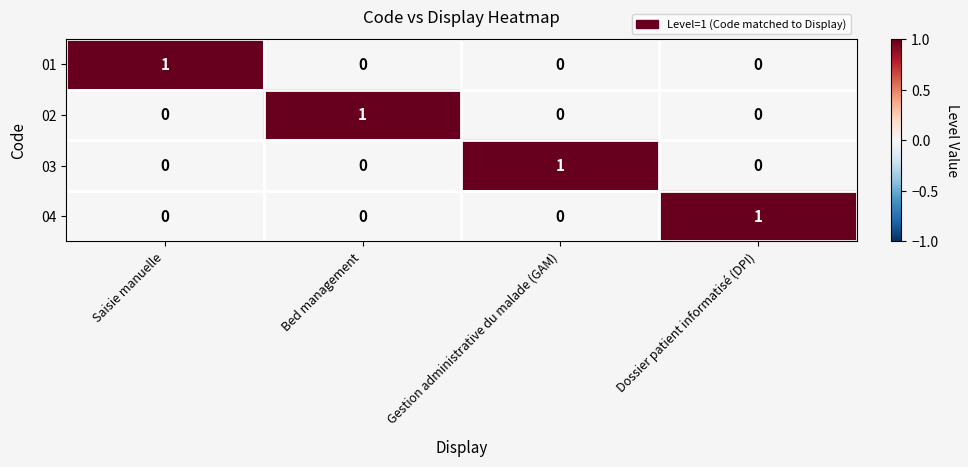

How many series are shown in this chart?

4